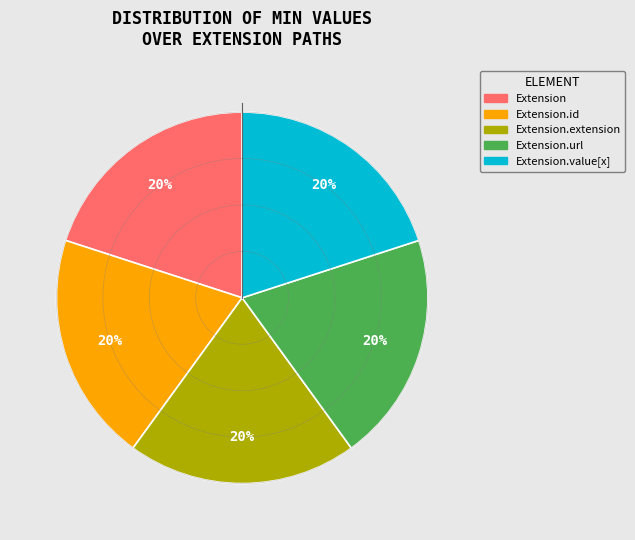

To the nearest percent, what is the average slice percentage?

20%